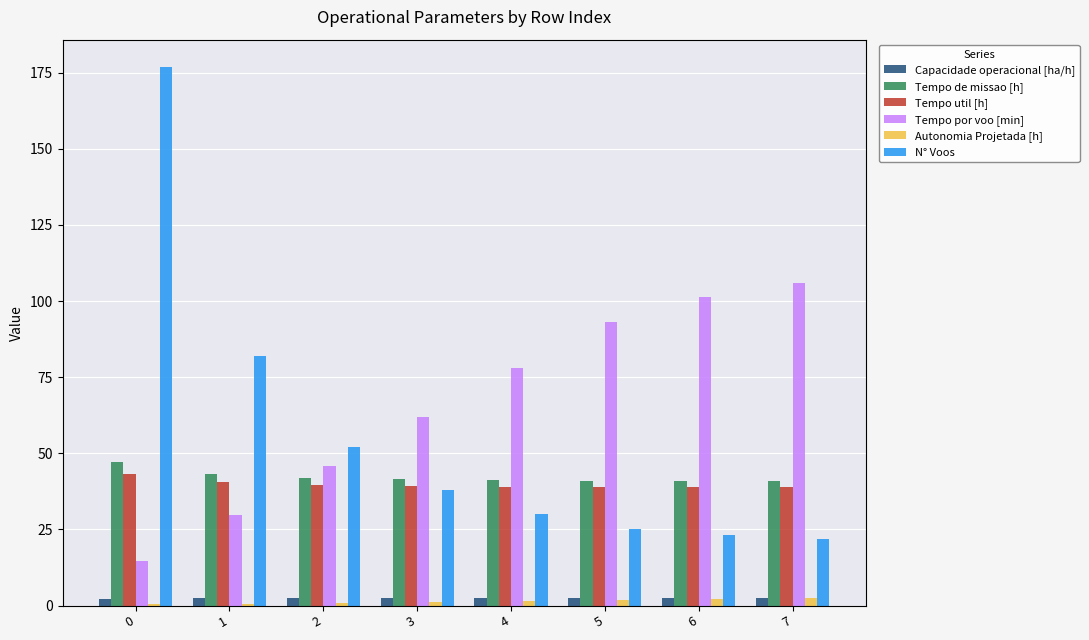

Which series has the largest total across all categories?

Tempo por voo [min]